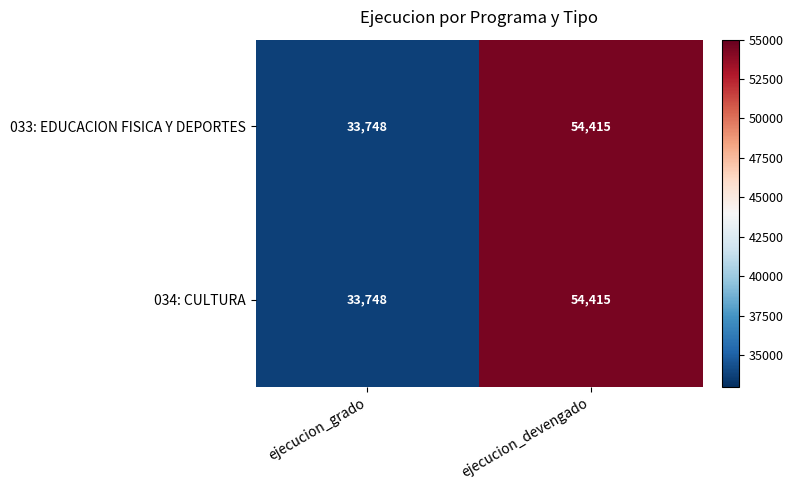

At how many categories does at least one series exceed 44336?

1